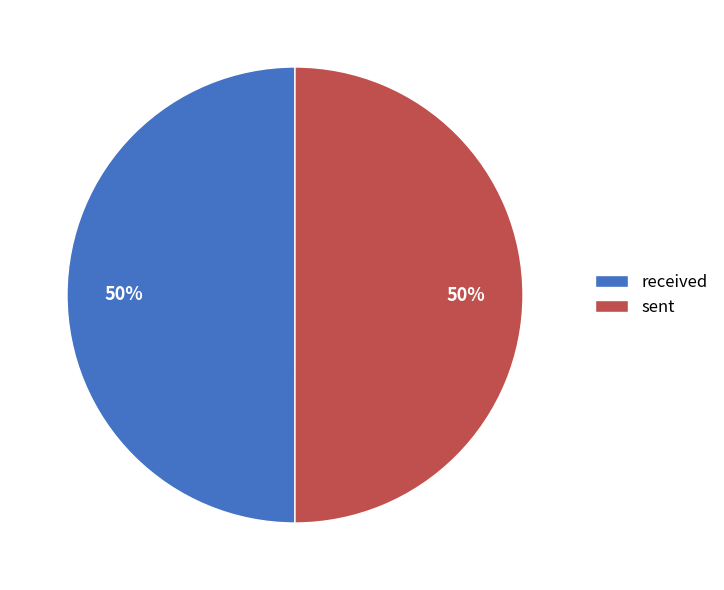

The sent slice represents 50% of the pie. True or false?

True